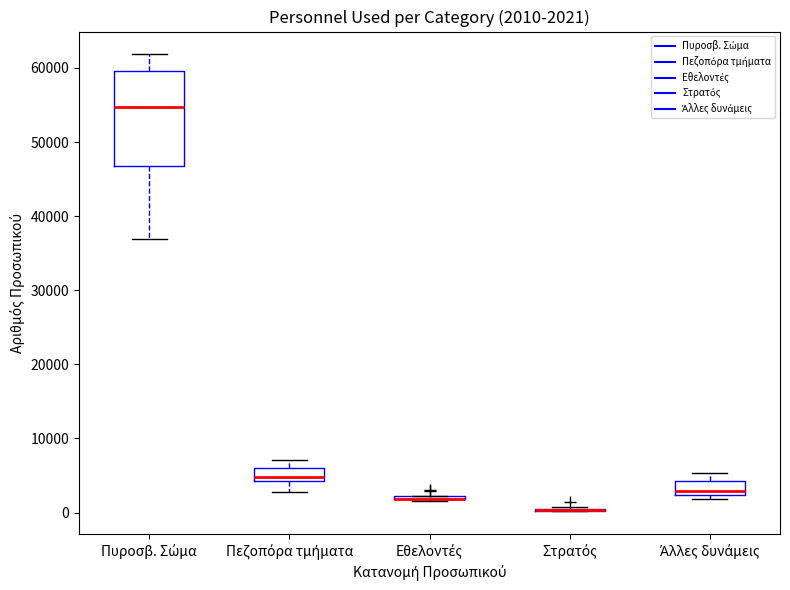

Comparing the boxes themselves (not the whiskers), which one is the tallest?

Πυροσβ. Σώμα